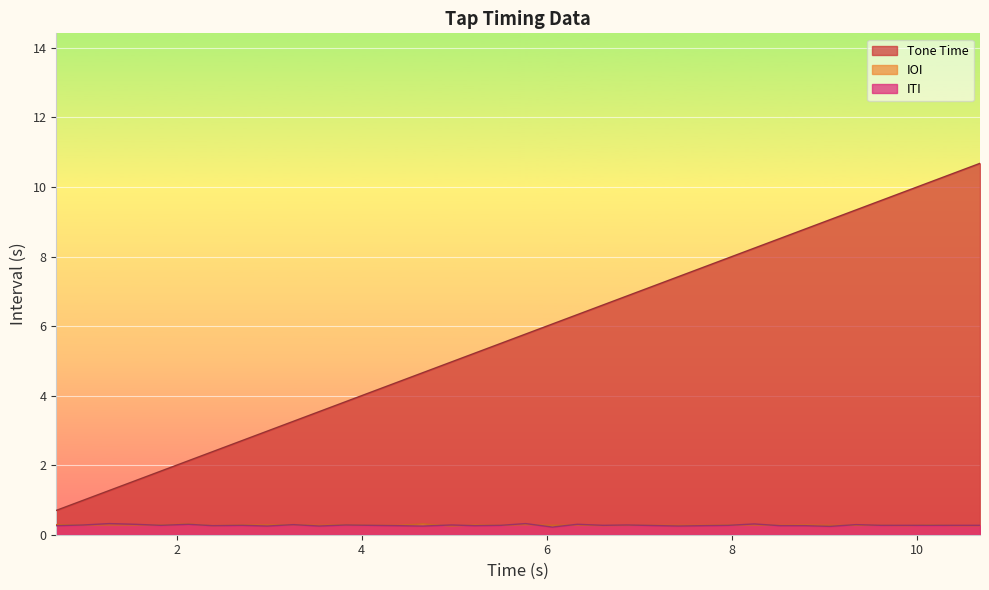

True or false: ITI has a value of 0.3 at 5.5.

True